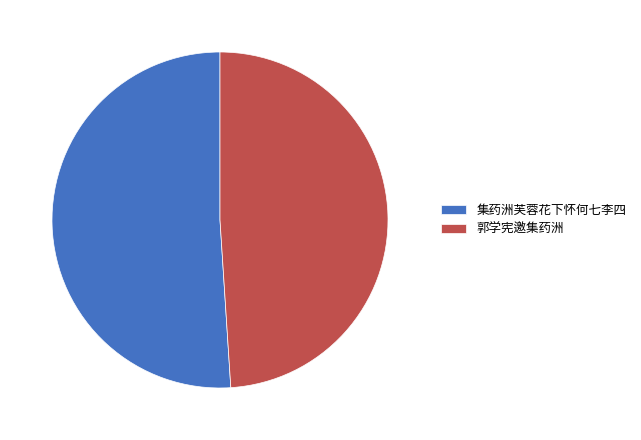

Which slice is the smallest?

郭学宪邀集药洲